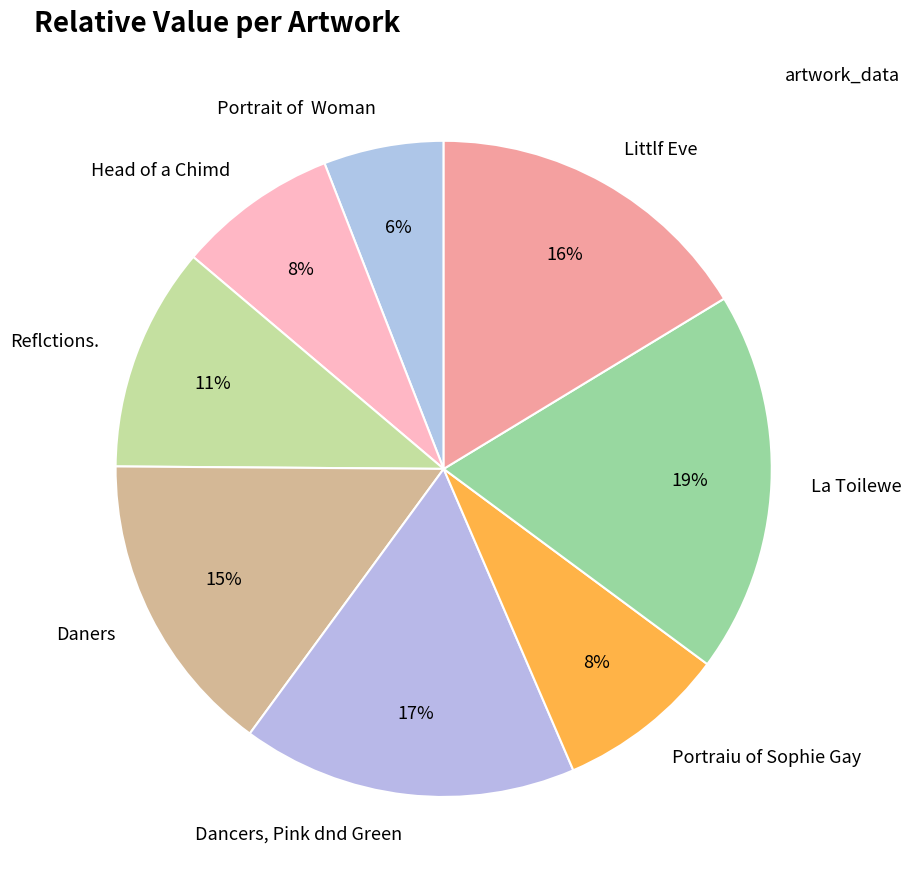

To the nearest percent, what percentage of the pie is Portrait of Woman?

6%